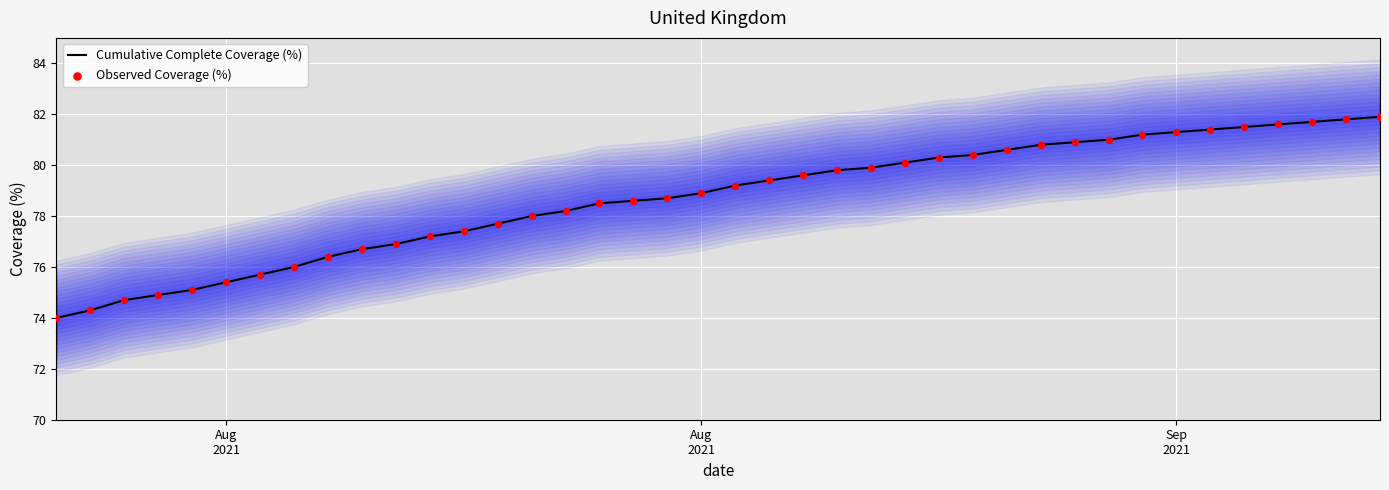

Which series contains the lowest Y value?

Cumulative Complete Coverage (%)